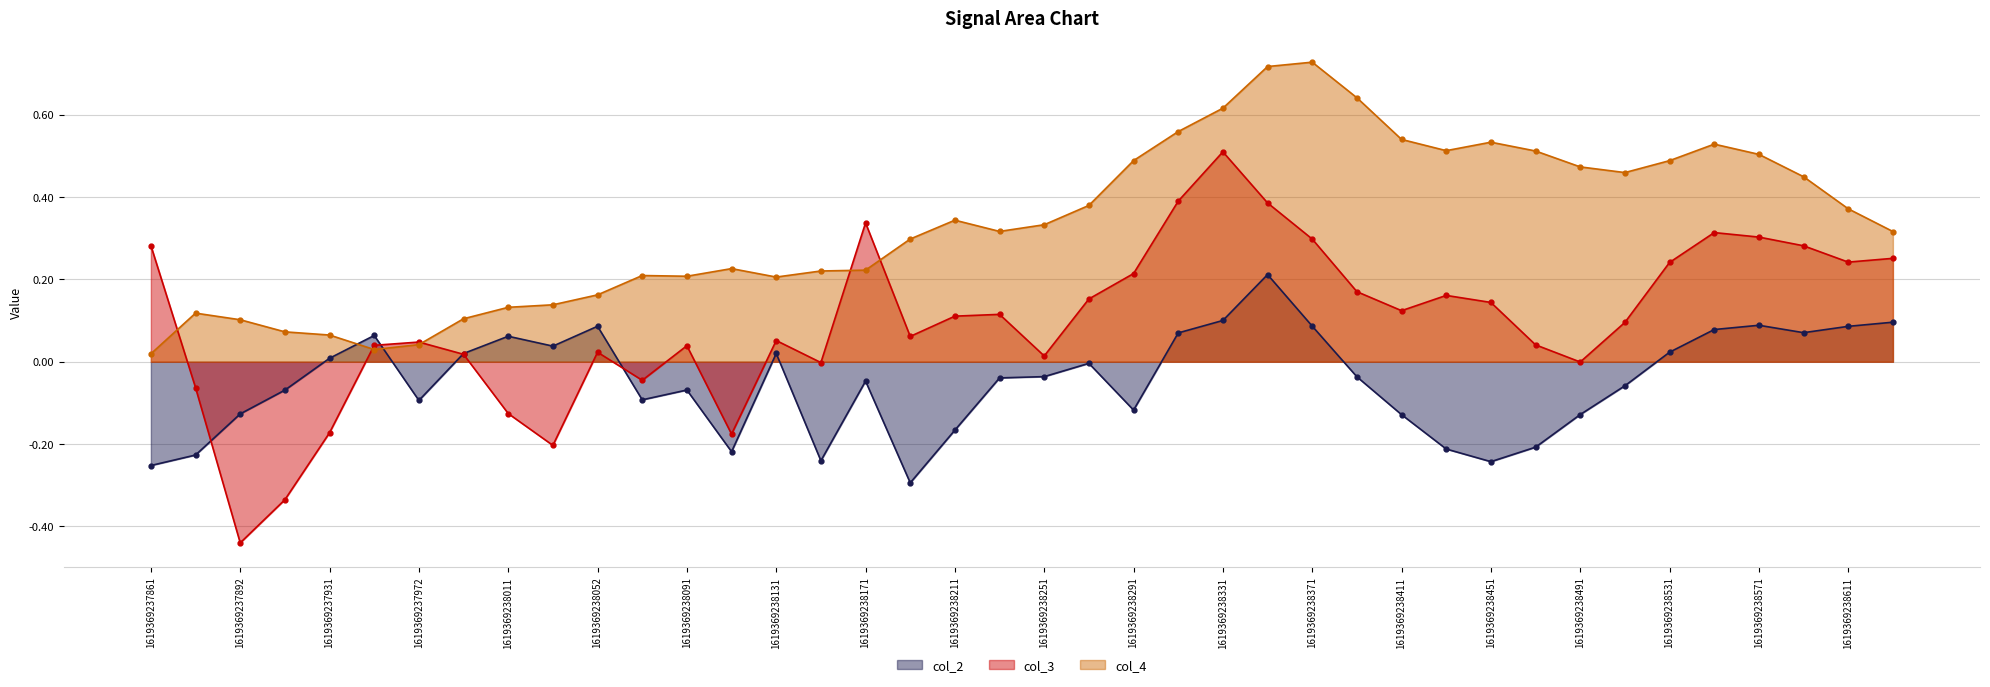

Reading right to left, what are all the values shown in this chart?

col_2: 0.1	0.1	0.1	0.1	0.1	0.0	-0.1	-0.1	-0.2	-0.2	-0.2	-0.1	-0.0	0.1	0.2	0.1	0.1	-0.1	-0.0	-0.0	-0.0	-0.2	-0.3	-0.0	-0.2	0.0	-0.2	-0.1	-0.1	0.1	0.0	0.1	0.0	-0.1	0.1	0.0	-0.1	-0.1	-0.2	-0.3
col_3: 0.3	0.2	0.3	0.3	0.3	0.2	0.1	-0.0	0.0	0.1	0.2	0.1	0.2	0.3	0.4	0.5	0.4	0.2	0.2	0.0	0.1	0.1	0.1	0.3	-0.0	0.1	-0.2	0.0	-0.0	0.0	-0.2	-0.1	0.0	0.0	0.0	-0.2	-0.3	-0.4	-0.1	0.3
col_4: 0.3	0.4	0.4	0.5	0.5	0.5	0.5	0.5	0.5	0.5	0.5	0.5	0.6	0.7	0.7	0.6	0.6	0.5	0.4	0.3	0.3	0.3	0.3	0.2	0.2	0.2	0.2	0.2	0.2	0.2	0.1	0.1	0.1	0.0	0.0	0.1	0.1	0.1	0.1	0.0